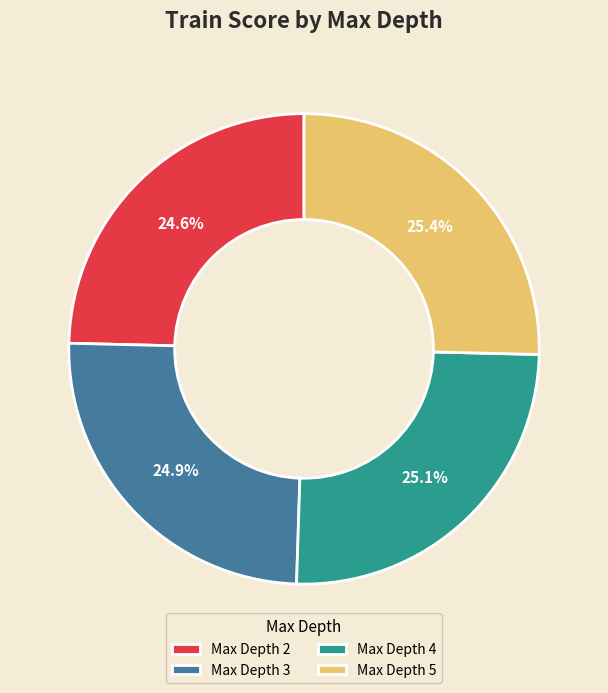

Does Max Depth 4 represent more than half of the total?

No